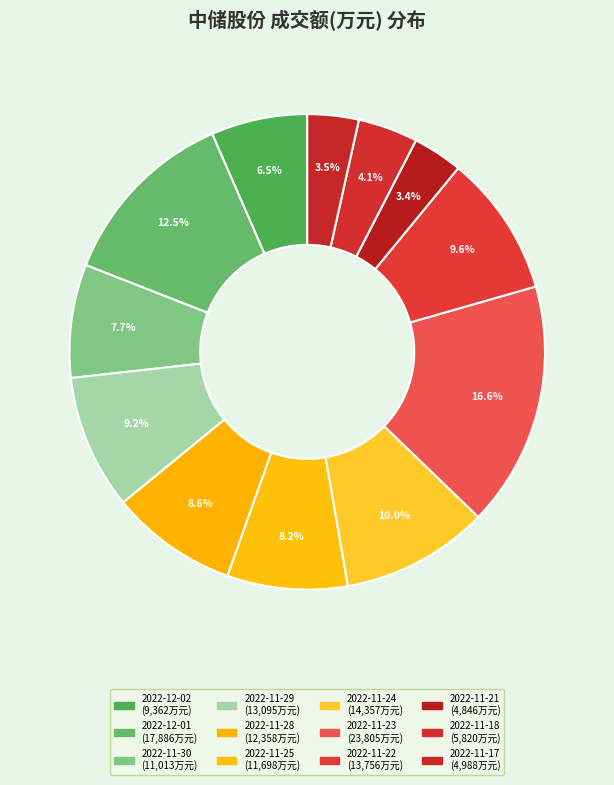

How many segments does this pie chart have?

12